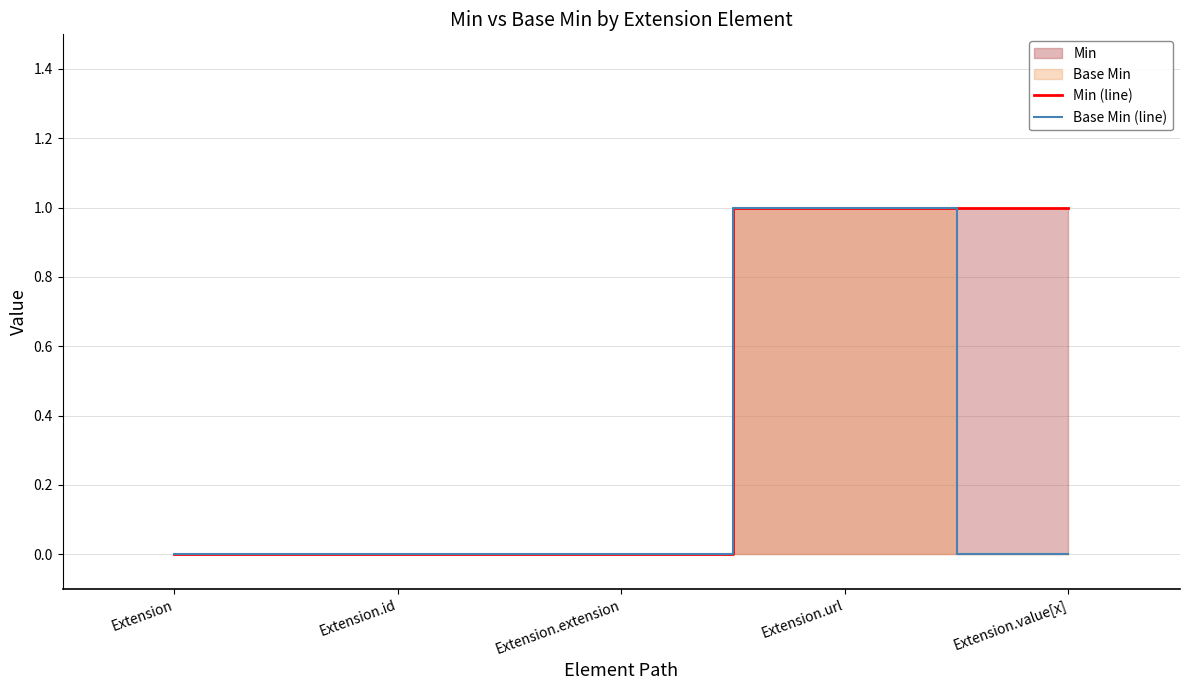

Does the chart have visible grid lines?

Yes